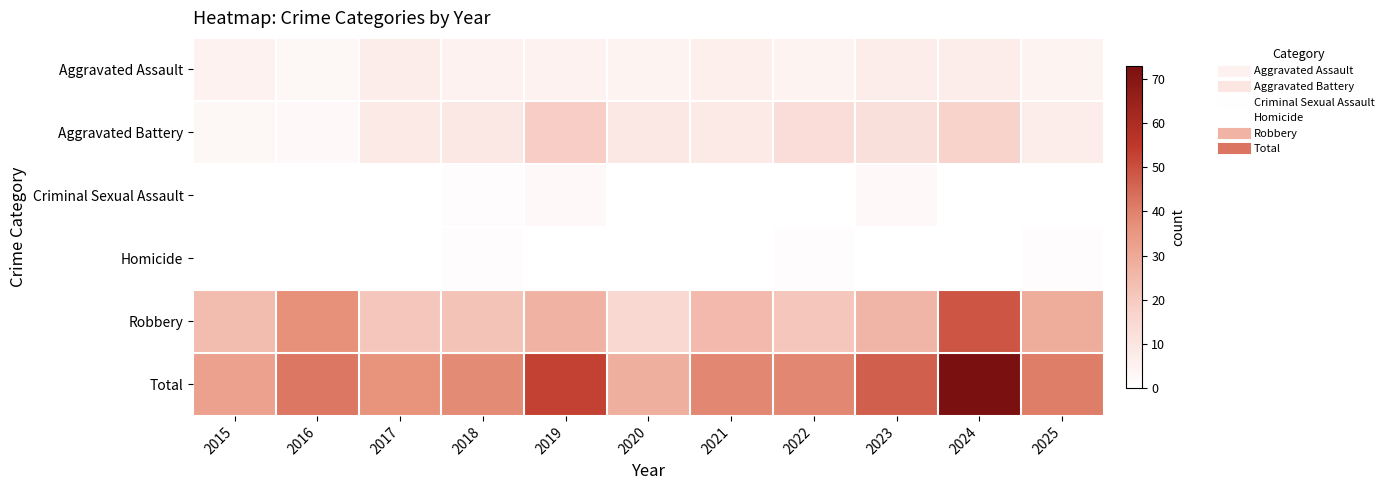

At 2022, list the series in order from largest to smallest.

Total, Robbery, Aggravated Battery, Aggravated Assault, Homicide, Criminal Sexual Assault